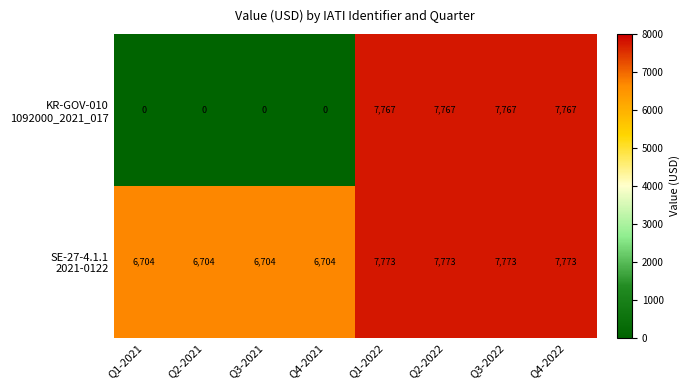

What is the difference between the highest and lowest values at Q4-2021?

6704